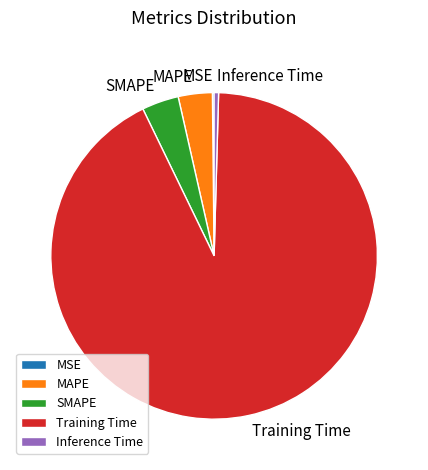

The SMAPE slice represents 16% of the pie. True or false?

False